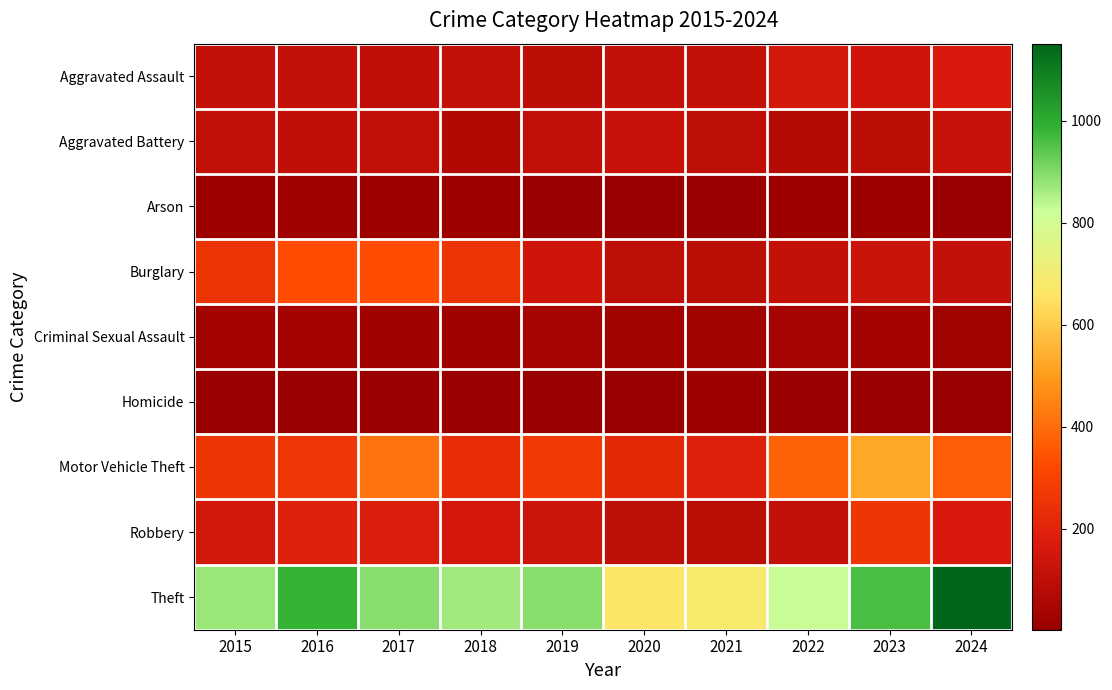

Reading left to right, transcribe all the data shown in this chart.

Aggravated Assault: 2015=110	2016=118	2017=105	2018=115	2019=92	2020=113	2021=115	2022=154	2023=145	2024=167
Aggravated Battery: 2015=108	2016=102	2017=108	2018=67	2019=108	2020=125	2021=100	2022=81	2023=92	2024=119
Arson: 2015=13	2016=20	2017=14	2018=12	2019=5	2020=4	2021=6	2022=11	2023=15	2024=7
Burglary: 2015=254	2016=333	2017=329	2018=257	2019=143	2020=100	2021=90	2022=116	2023=130	2024=111
Criminal Sexual Assault: 2015=29	2016=30	2017=21	2018=23	2019=35	2020=27	2021=27	2022=35	2023=30	2024=28
Homicide: 2015=9	2016=7	2017=8	2018=10	2019=5	2020=2	2021=13	2022=9	2023=10	2024=4
Motor Vehicle Theft: 2015=261	2016=265	2017=411	2018=231	2019=273	2020=221	2021=193	2022=376	2023=523	2024=367
Robbery: 2015=154	2016=194	2017=178	2018=155	2019=135	2020=97	2021=91	2022=111	2023=259	2024=164
Theft: 2015=874	2016=984	2017=892	2018=868	2019=891	2020=666	2021=678	2022=827	2023=961	2024=1151